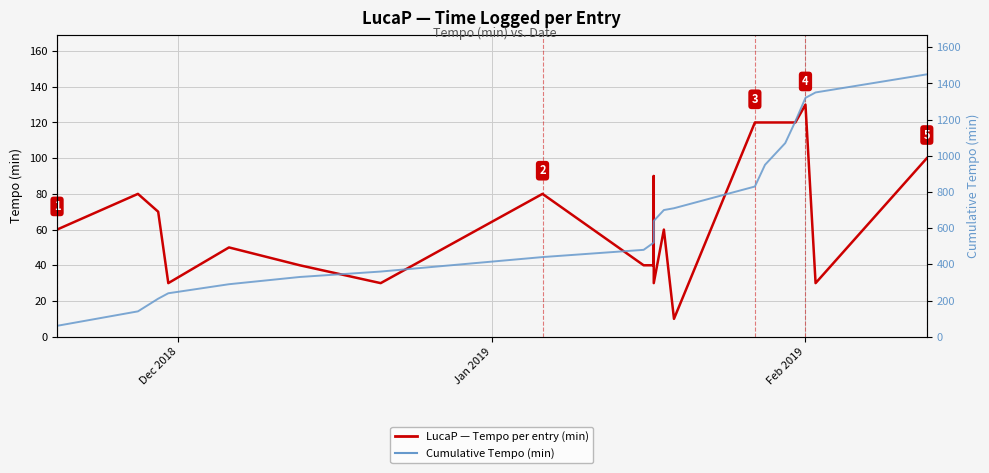

Is the value of LucaP — Tempo per entry (min) at 17 greater than the value of Cumulative Tempo (min) at 9?

No